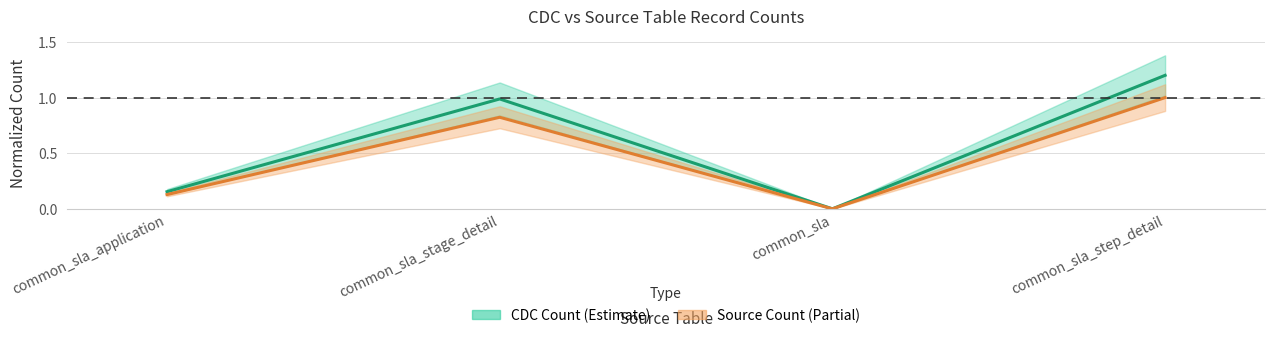

What is the total value across all series at common_sla_step_detail?

2.2